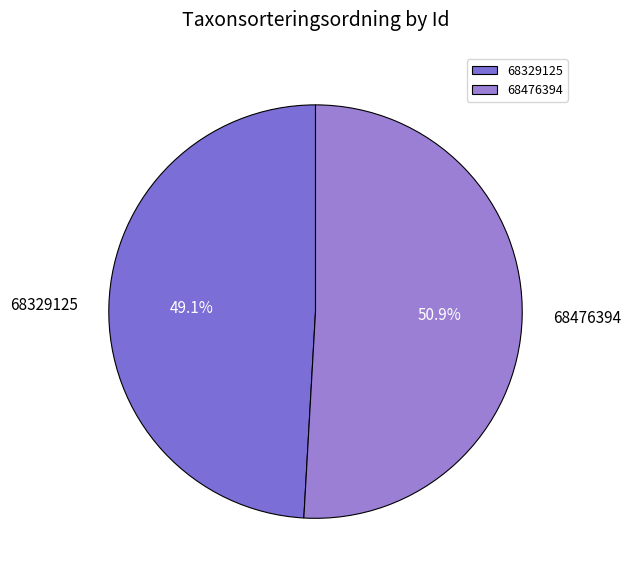

What is the total percentage of 68329125 and 68476394?

100.0%